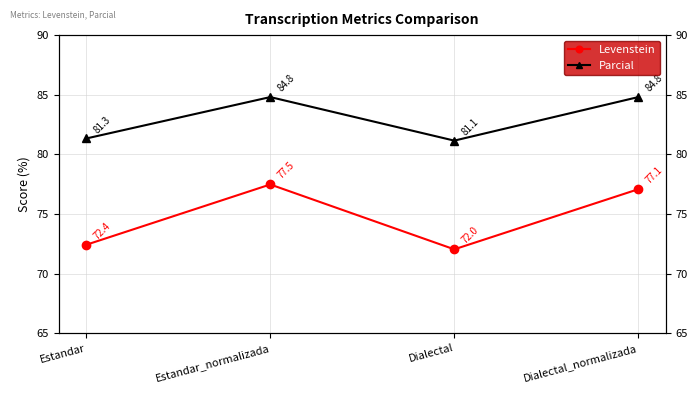

How many lines are shown in the chart?

2